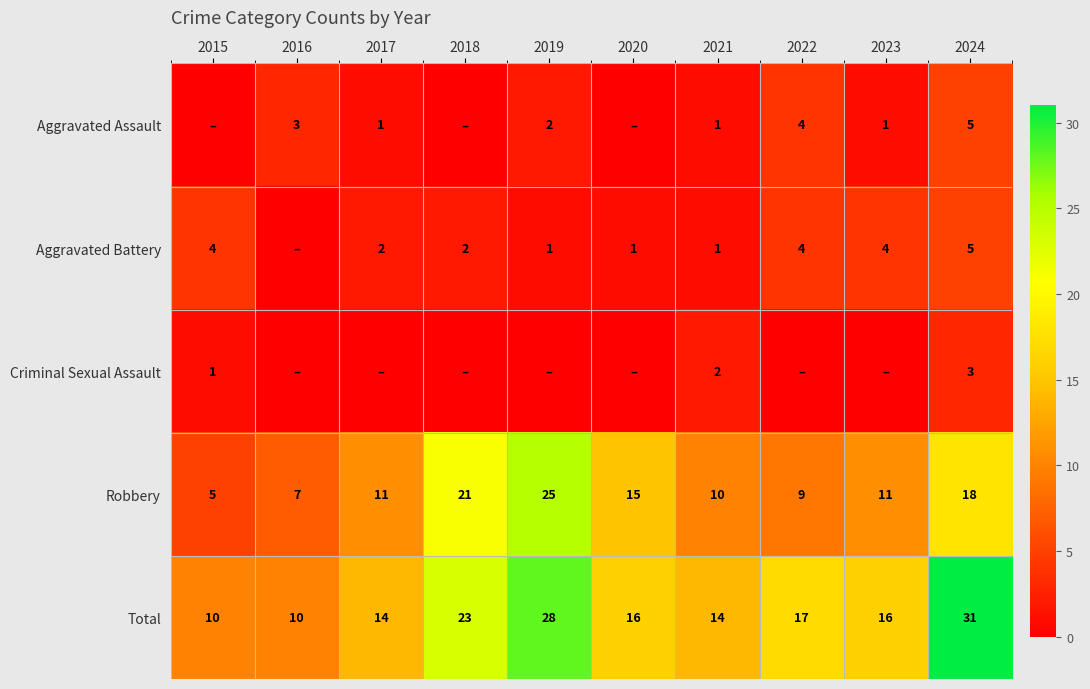

What is the approximate value of Robbery at 2019?

25